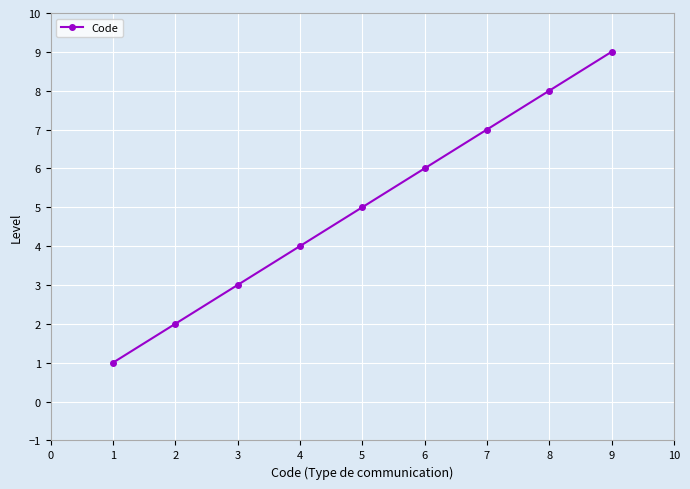

Rank the categories by value from highest to lowest.

9, 8, 7, 6, 5, 4, 3, 2, 1